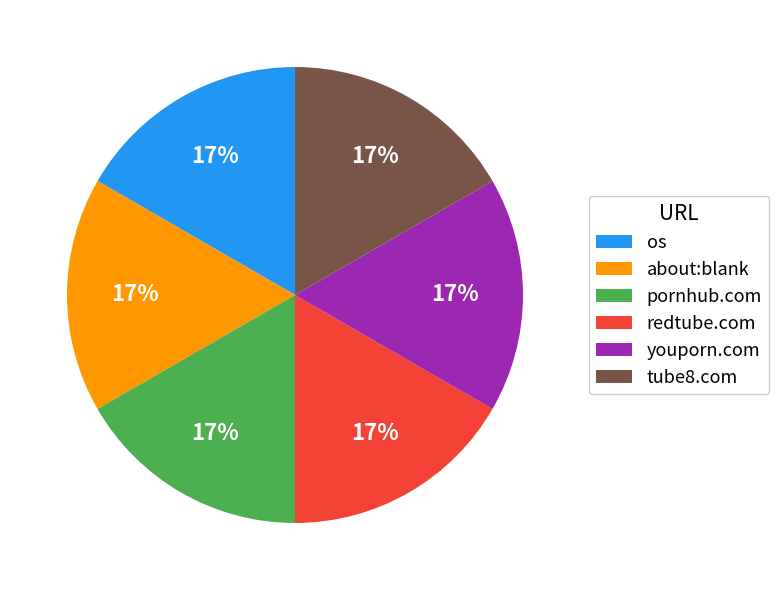

Does any single category account for the majority?

No